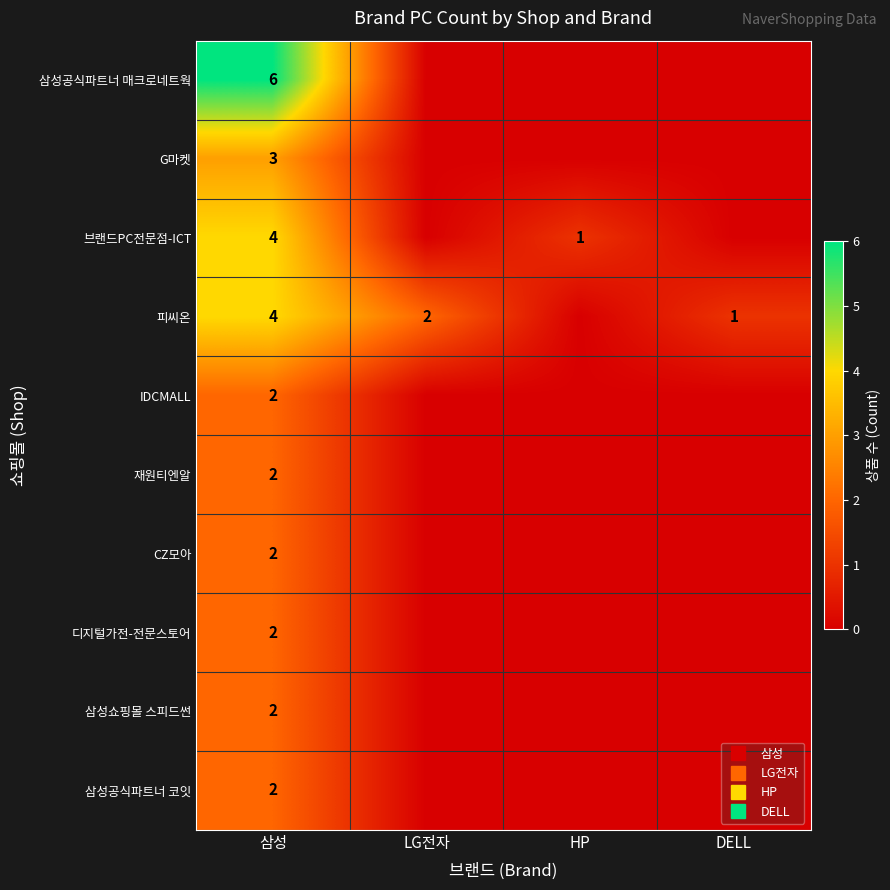

Which series has the largest range (max minus min)?

삼성공식파트너 매크로네트웍